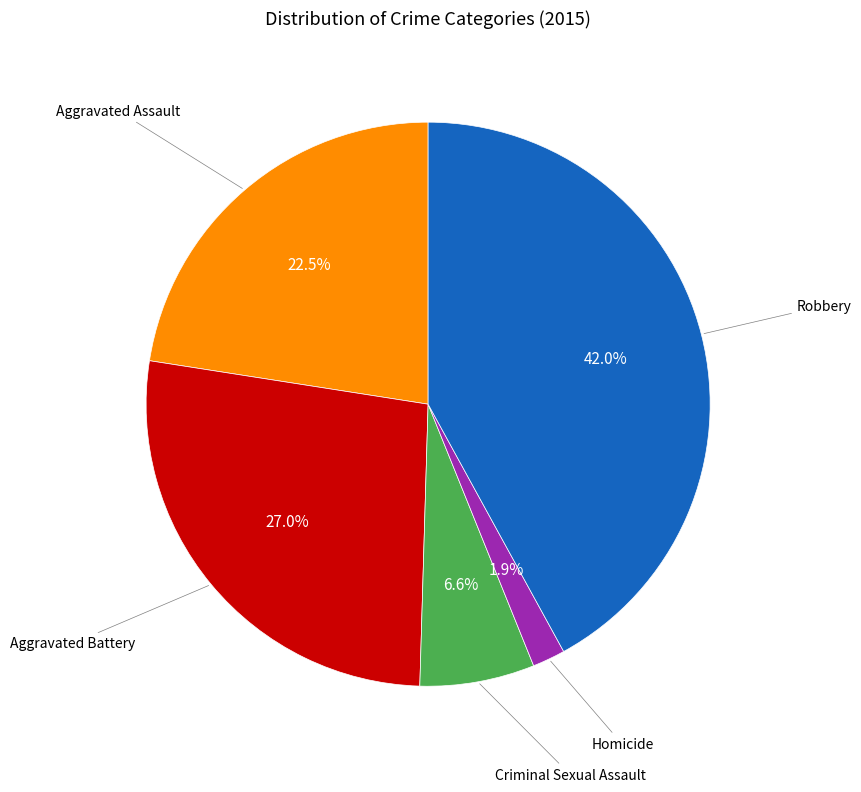

How many slices are in this pie chart?

5